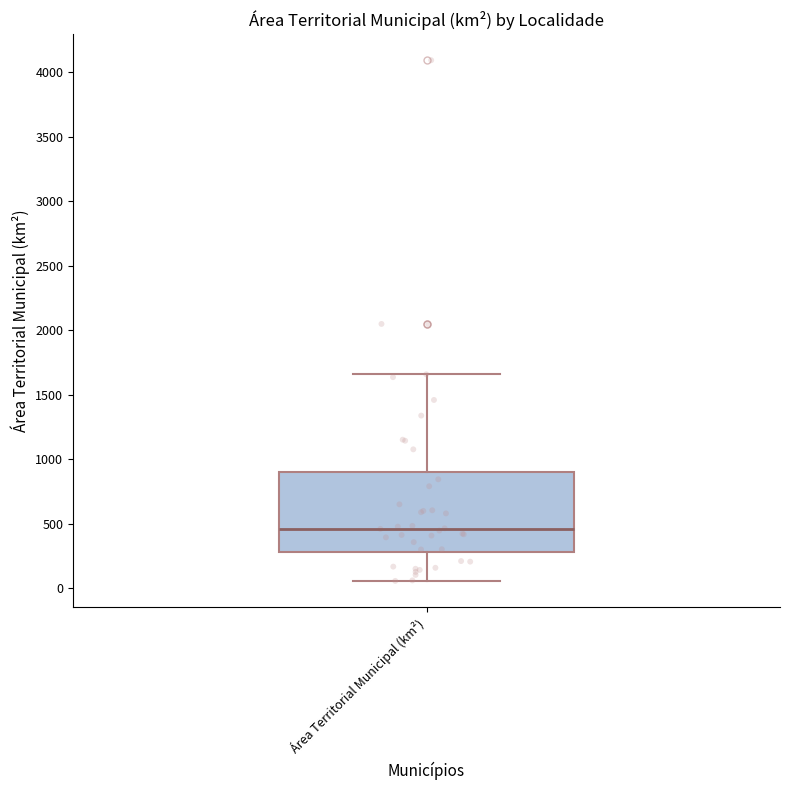

Where is the lower edge of the box for Área Territorial Municipal (km²) on the y-axis? The values are not printed on the chart, so give them approximately, as read against the axis.

300